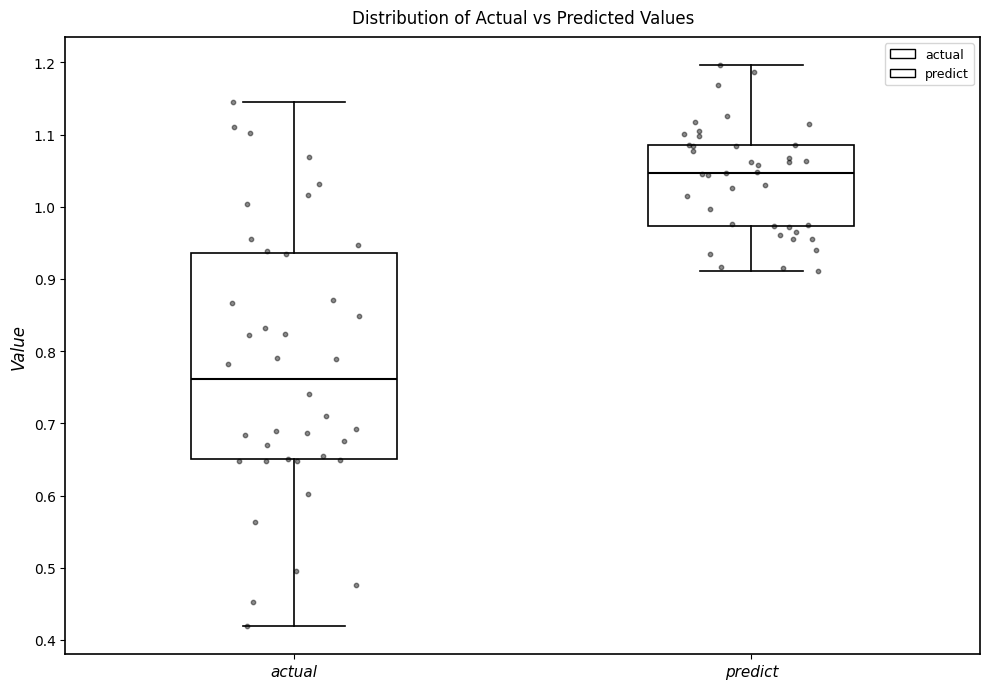

Where is the upper edge of the box for actual on the y-axis? The values are not printed on the chart, so give them approximately, as read against the axis.

0.94